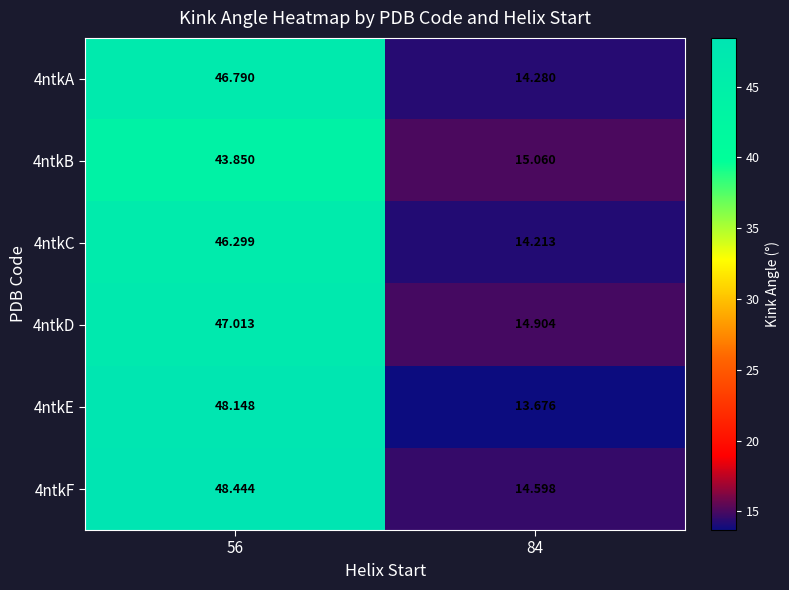

Is the value of 4ntkA at 56 greater than the value of 4ntkC at 56?

Yes